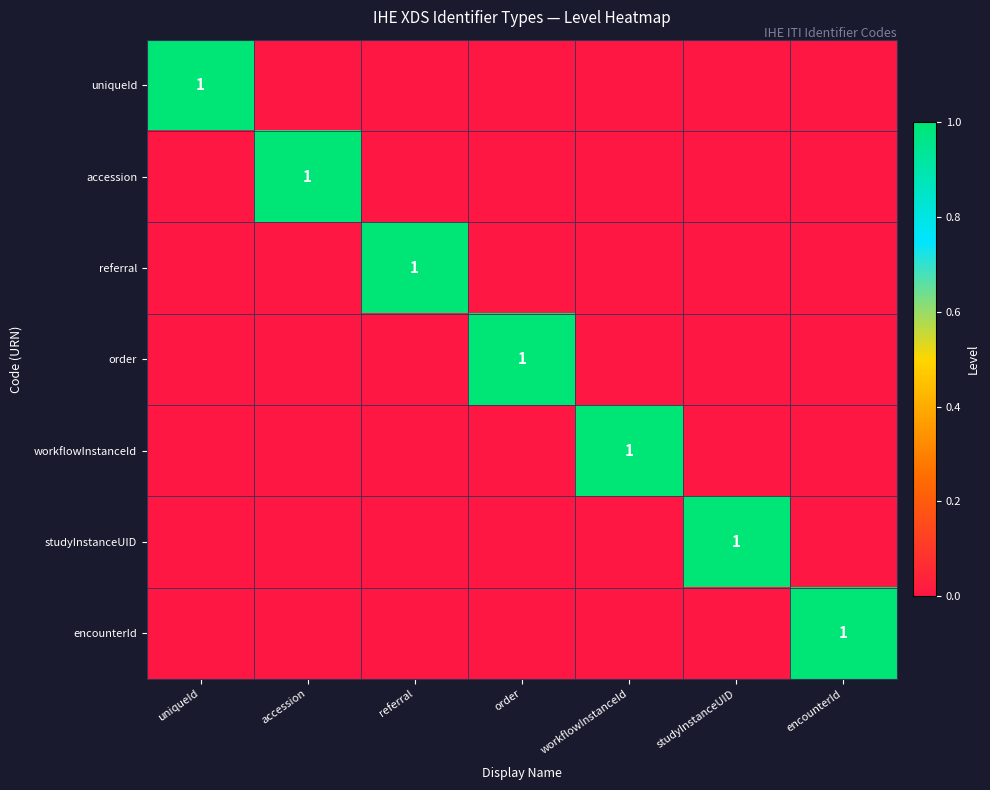

The value of accession at accession is 1. True or false?

True